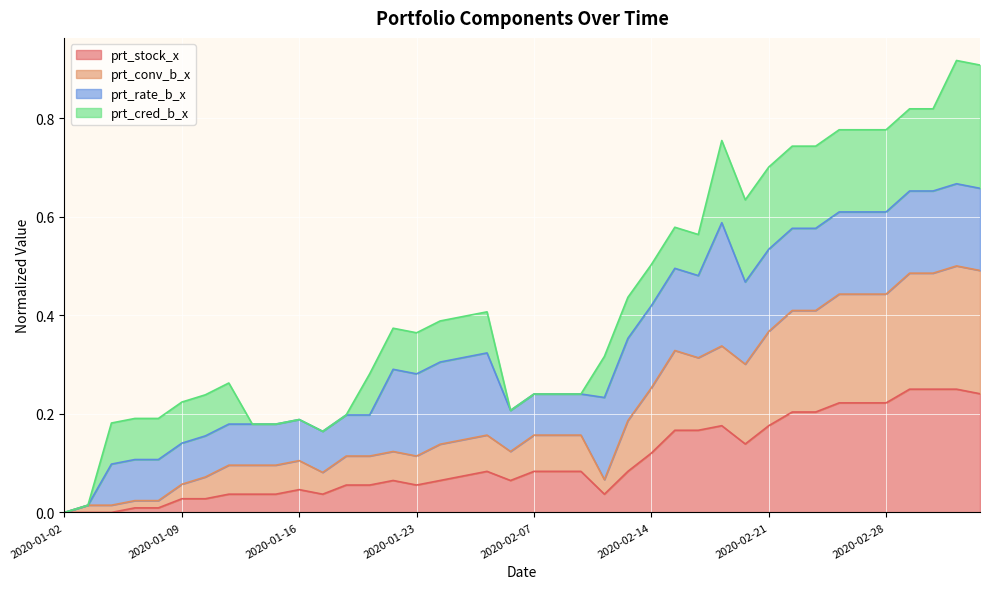

How many categories are shown in the chart?

40